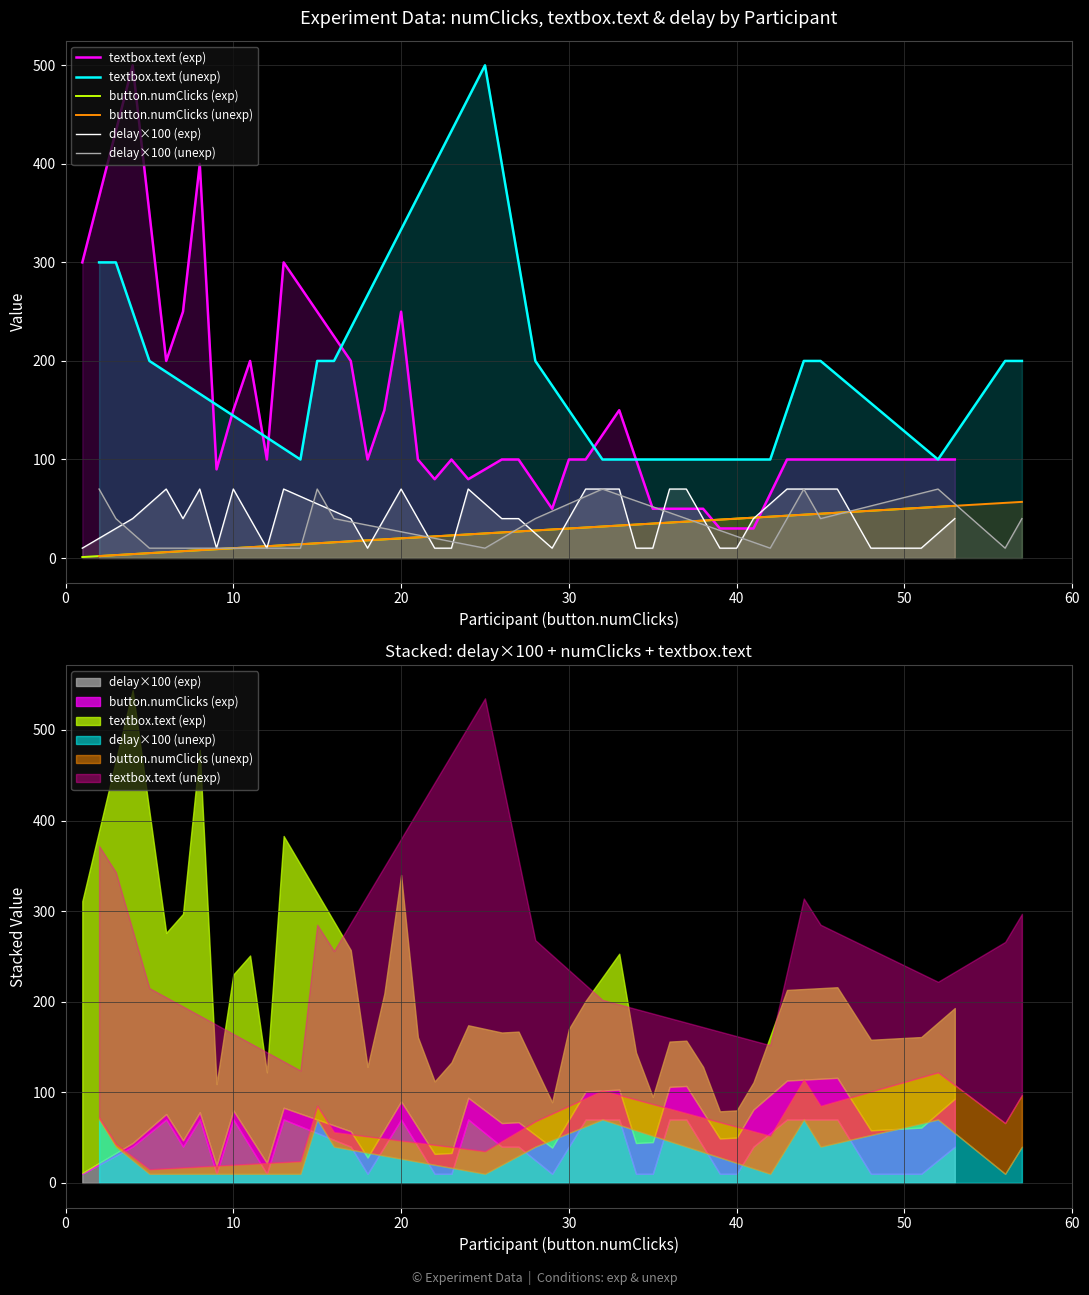

Which series has the largest total across all categories?

textbox.text (exp)